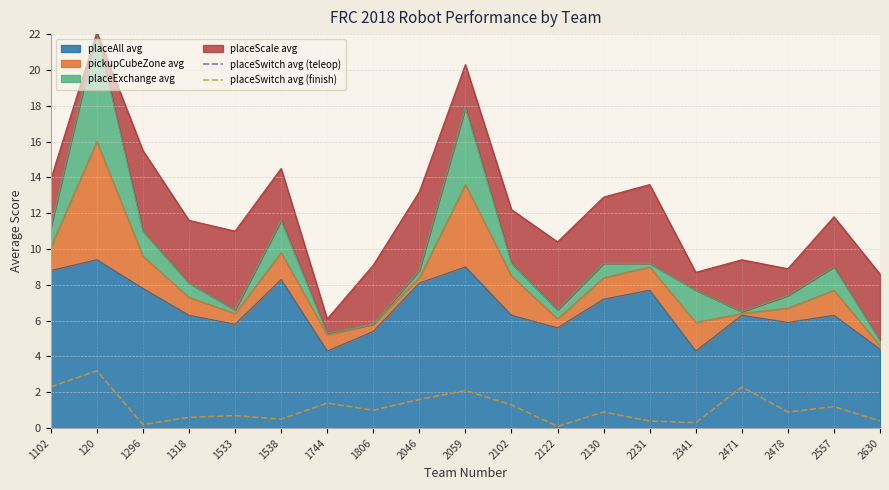

At which category does the chart reach its minimum across all series?

2122